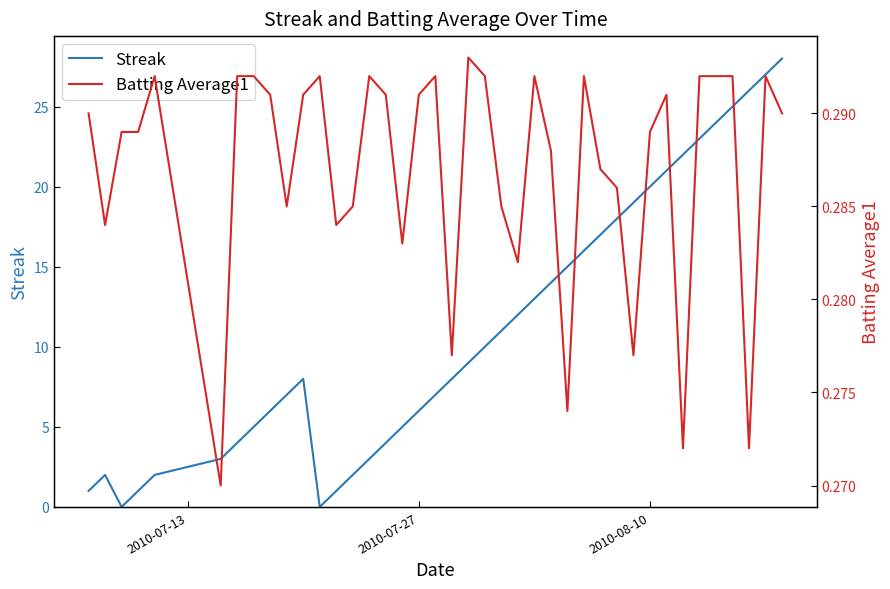

True or false: Streak has a value of 2 at 2010-07-27.

False